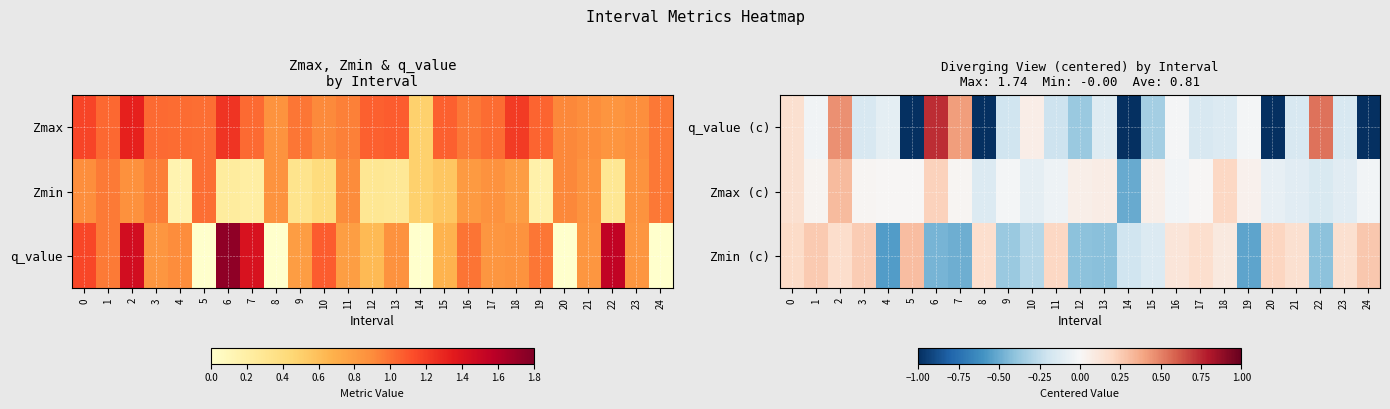

The value of Zmin (c) at 21 is 0.2. True or false?

True